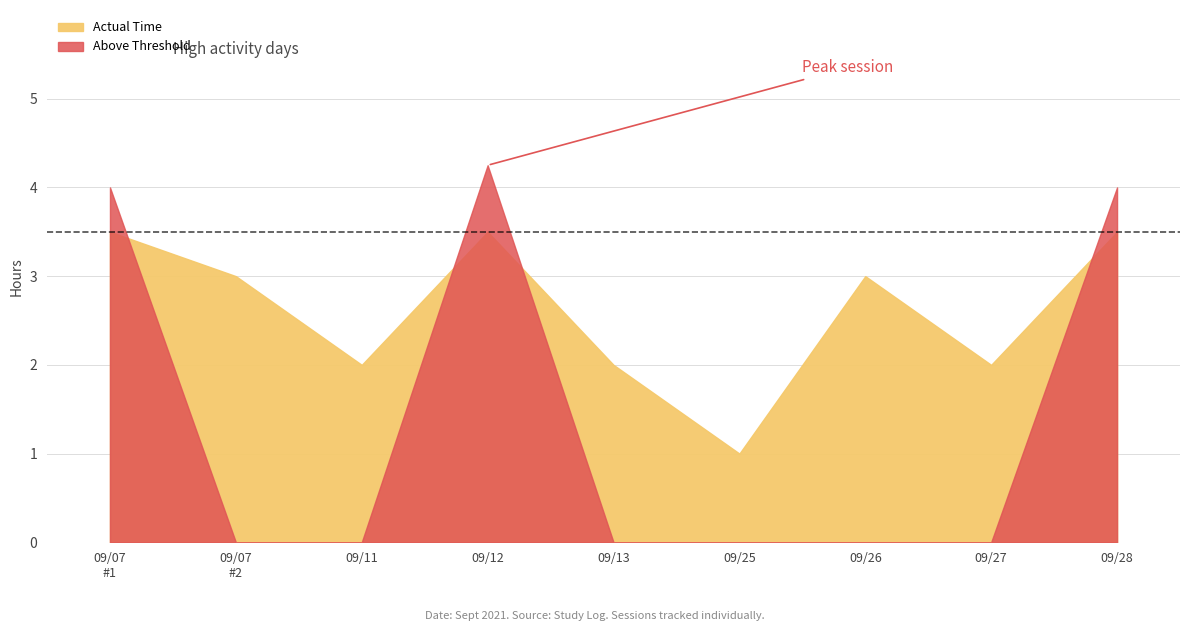

List the labels in order of Actual Time value, smallest first.

2021-09-25, 2021-09-11, 2021-09-13, 2021-09-27, 2021-09-07, 2021-09-26, 2021-09-07, 2021-09-28, 2021-09-12